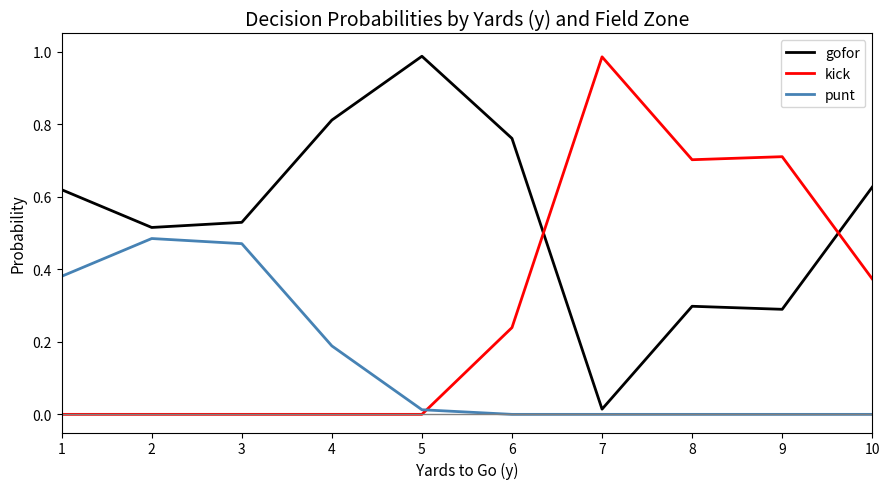

What is the sum of all kick values?

3.0